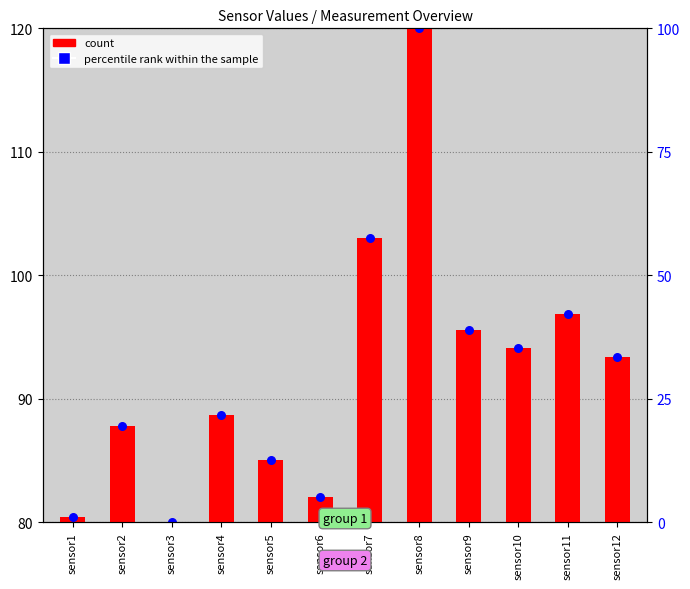

What are all the series names shown in the legend?

count, percentile rank within the sample